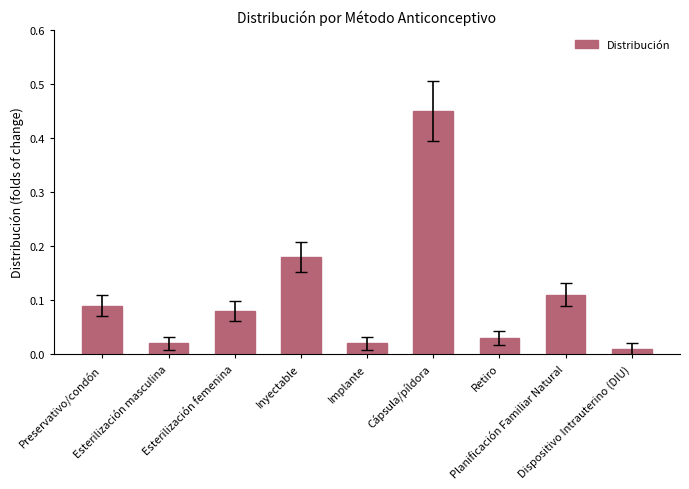

The chart shows a value of 0.1 at Cápsula/píldora. True or false?

False